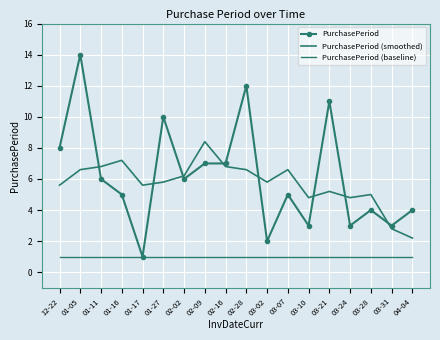

At which label is PurchasePeriod closest to 7?

02-09